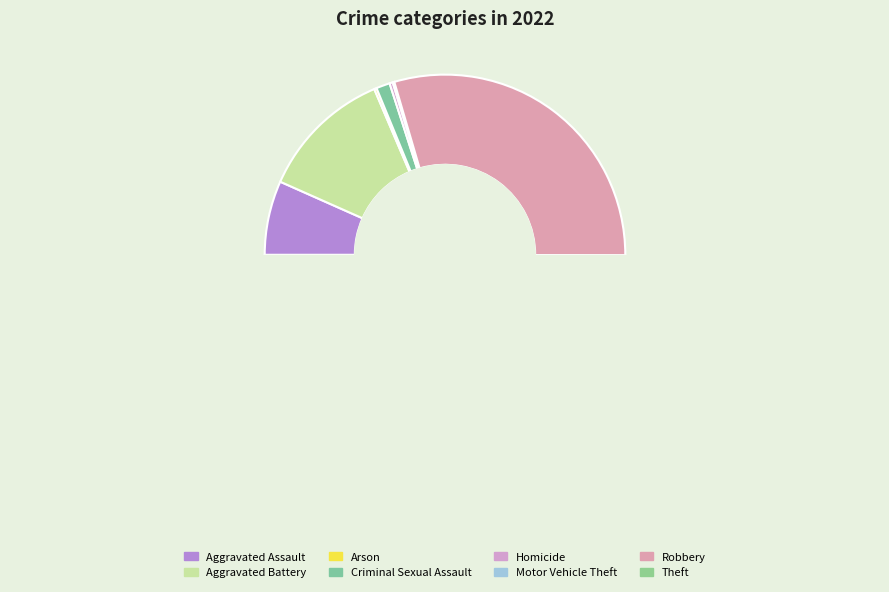

The Criminal Sexual Assault slice represents 11% of the pie. True or false?

False